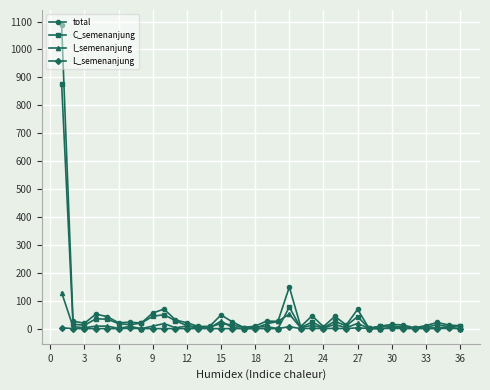

List the series in order of their overall mean, highest first.

total, C_semenanjung, I_semenanjung, L_semenanjung